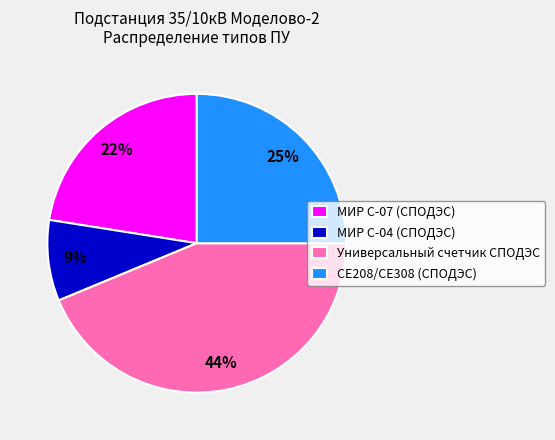

To the nearest percent, what portion does Универсальный счетчик СПОДЭС represent?

44%